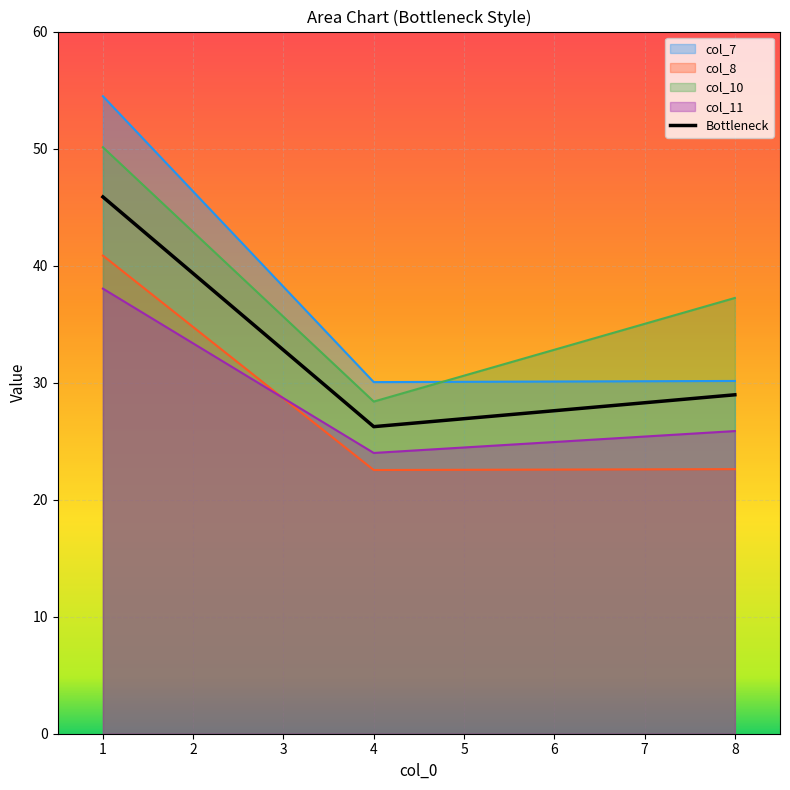

At how many categories does at least one series exceed 43?

1